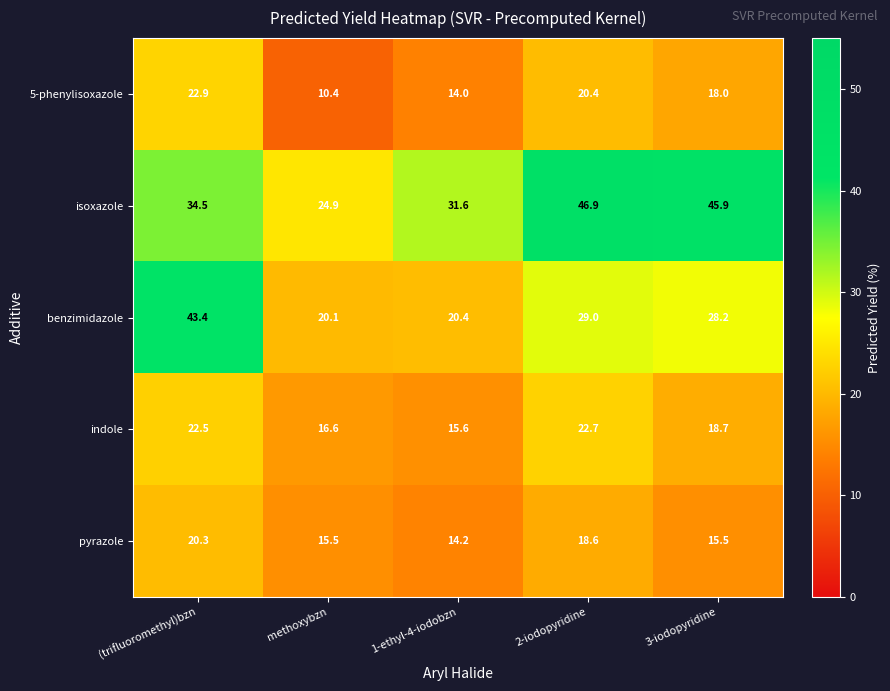

Reading left to right, what are all the values shown in this chart?

5-phenylisoxazole: 22.9	10.4	14.0	20.4	18.0
isoxazole: 34.5	24.9	31.6	46.9	45.9
benzimidazole: 43.4	20.1	20.4	29.0	28.2
indole: 22.5	16.6	15.6	22.7	18.7
pyrazole: 20.3	15.5	14.2	18.6	15.5